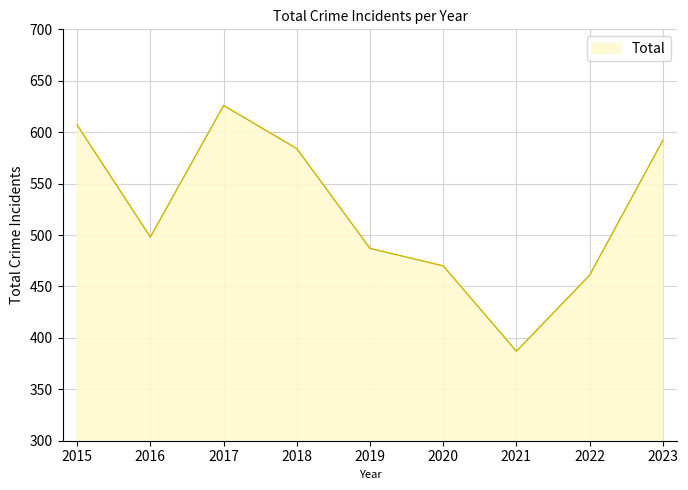

Rank the categories by value from highest to lowest.

2017, 2015, 2023, 2018, 2016, 2019, 2020, 2022, 2021